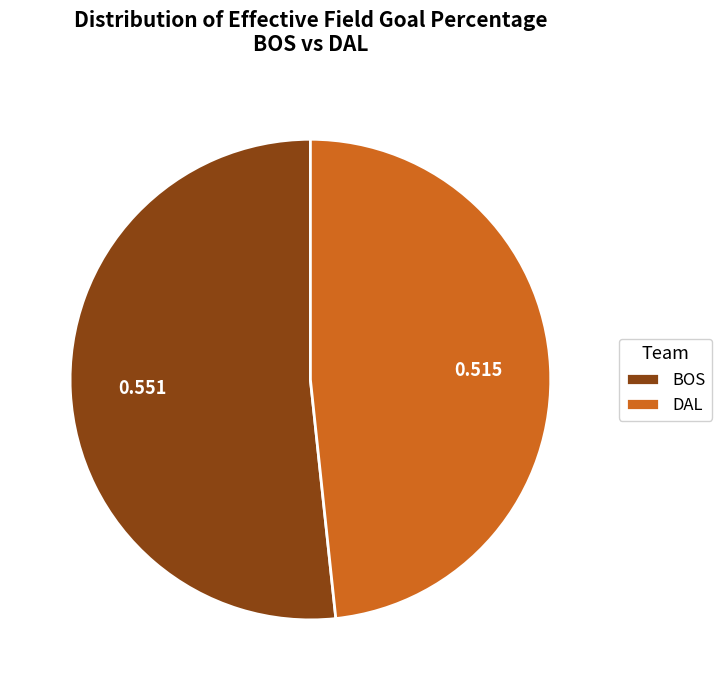

Rank the categories by value from highest to lowest.

BOS, DAL